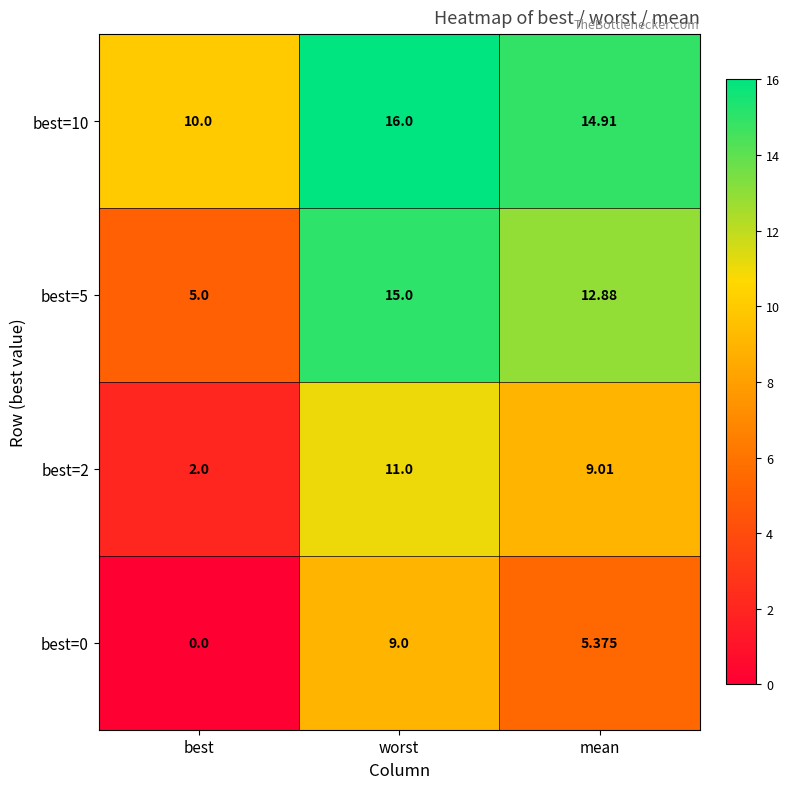

At which label does best=2 reach its minimum?

best